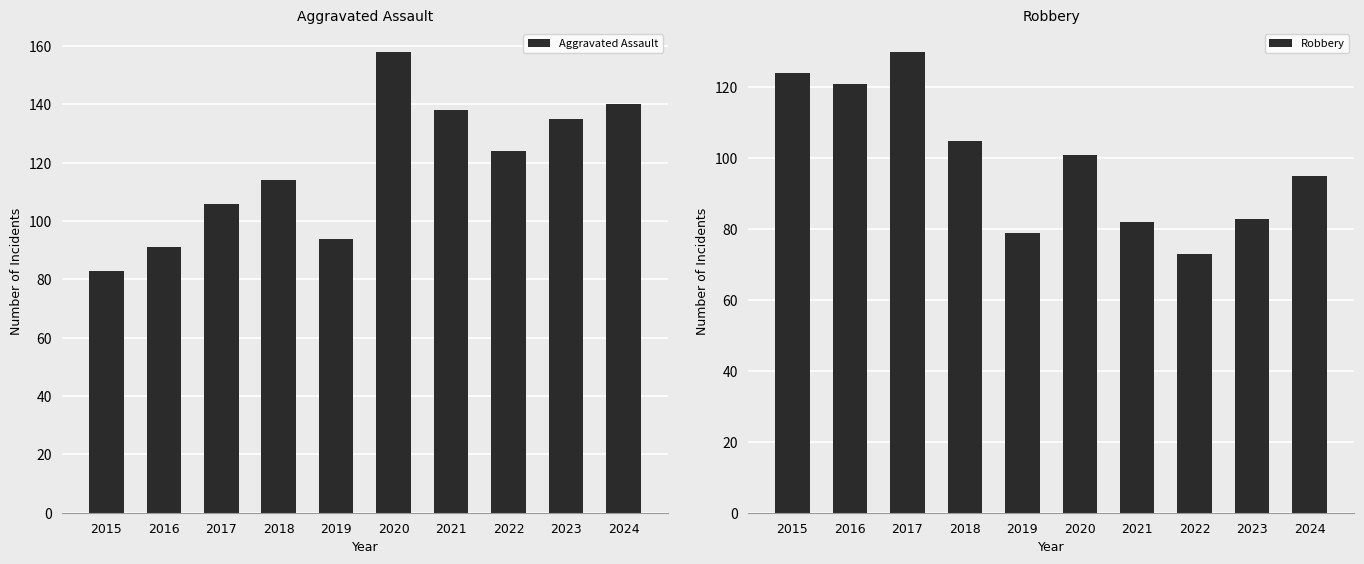

At which category is the sum across all series the highest?

2020